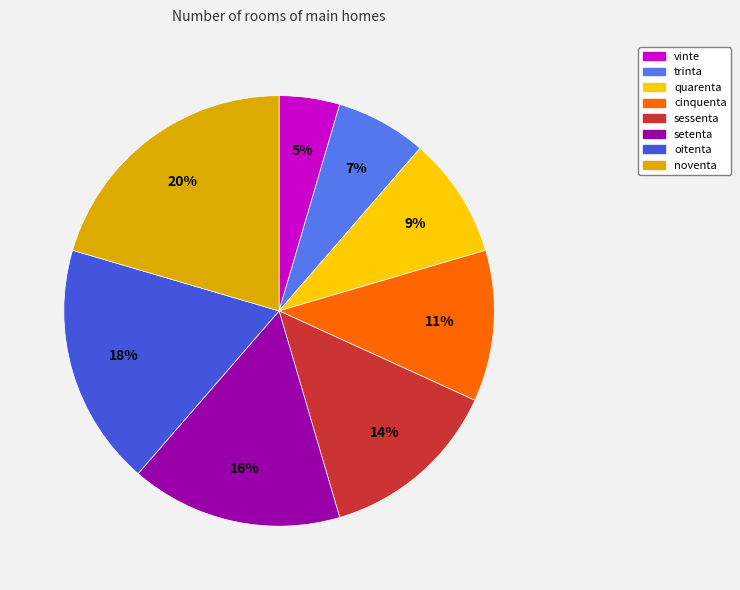

Between noventa and quarenta, which is larger?

noventa